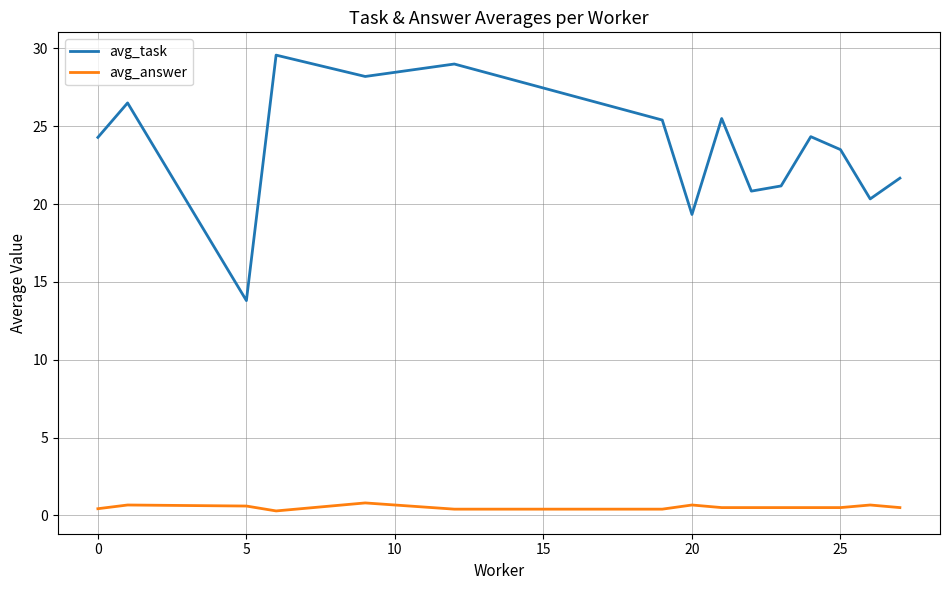

What is the maximum value shown in the chart?

29.6